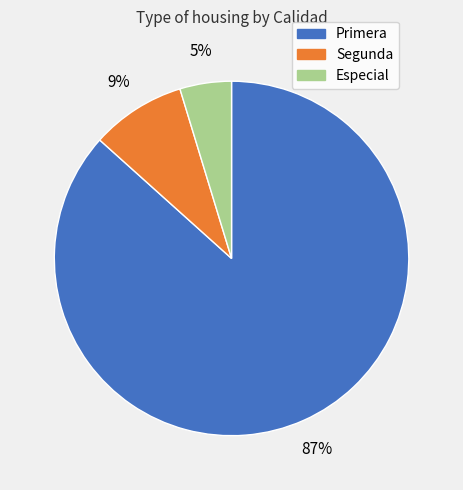

How many segments does this pie chart have?

3